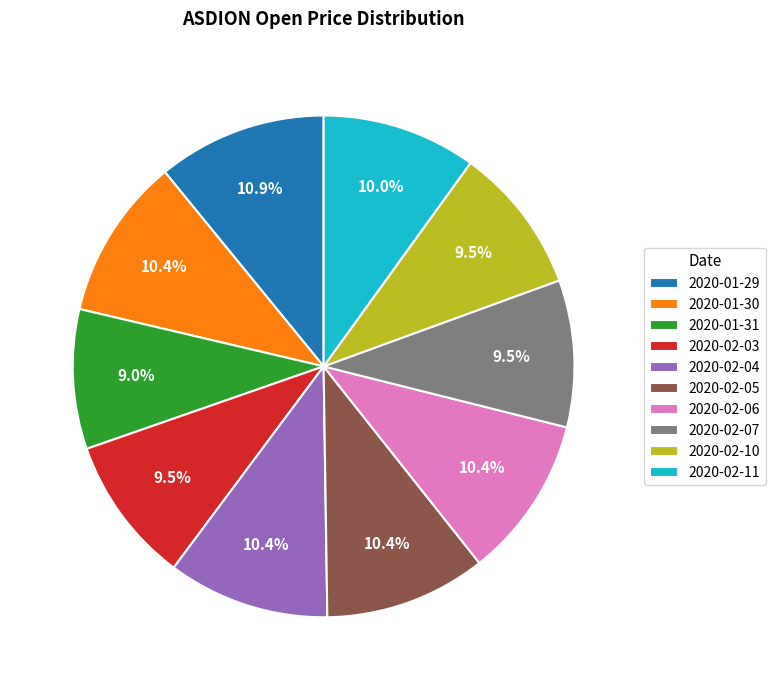

Is there any slice that represents more than half of the pie?

No